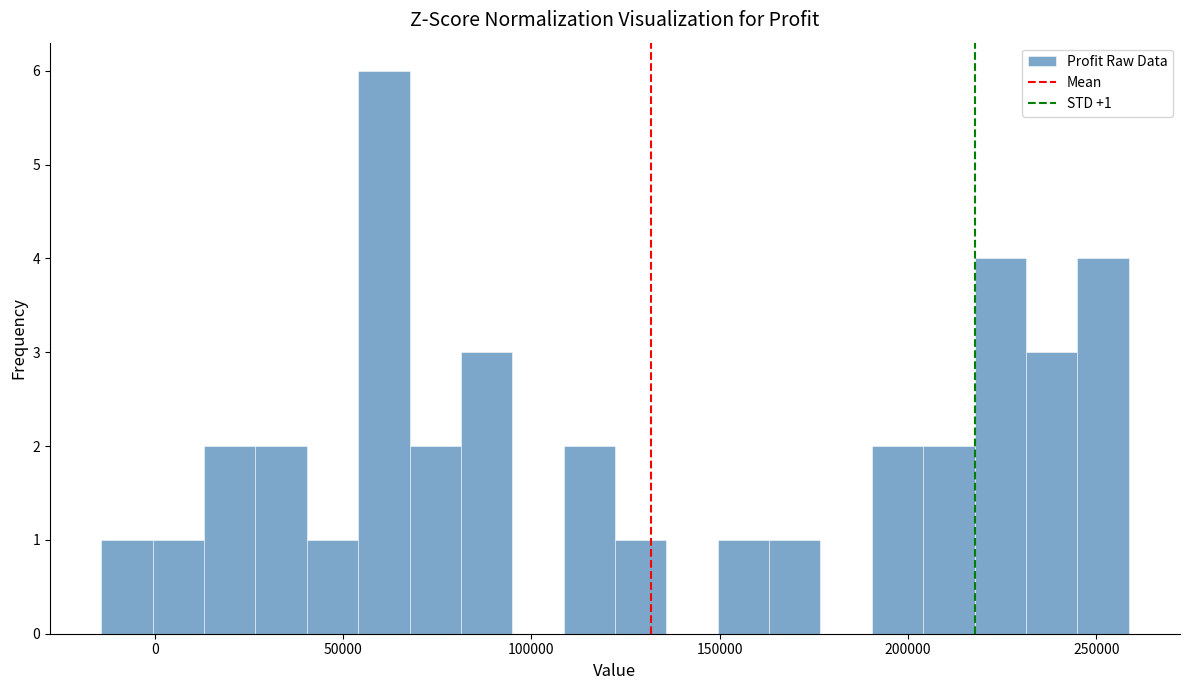

Around what value on the x-axis is the tallest bar? Give the approximate position of its centre, as read against the axis.

60000